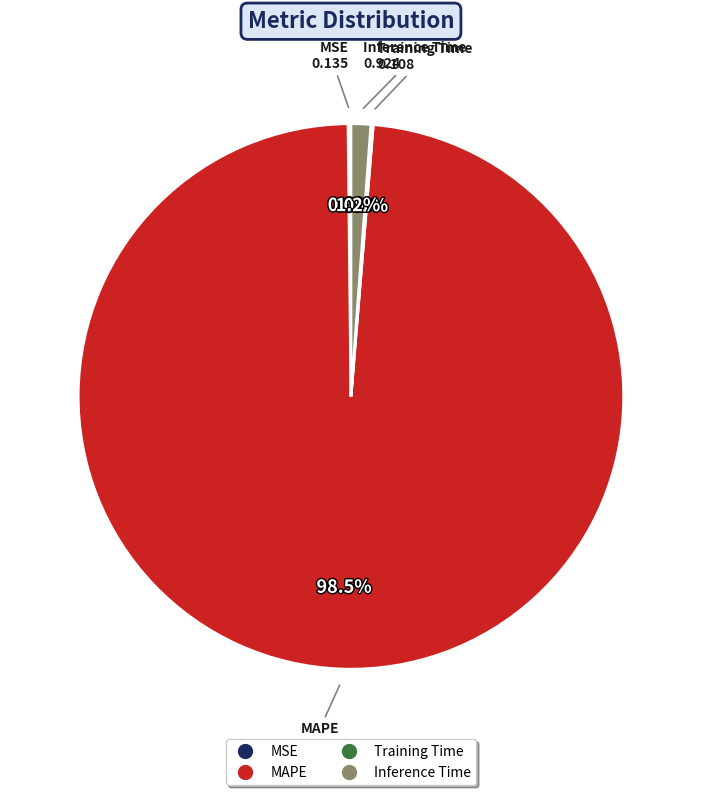

Is there a majority slice in this chart?

Yes